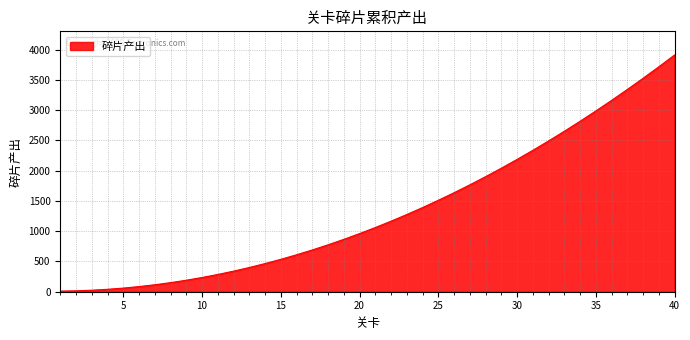

What is the maximum value shown in the chart?

3910